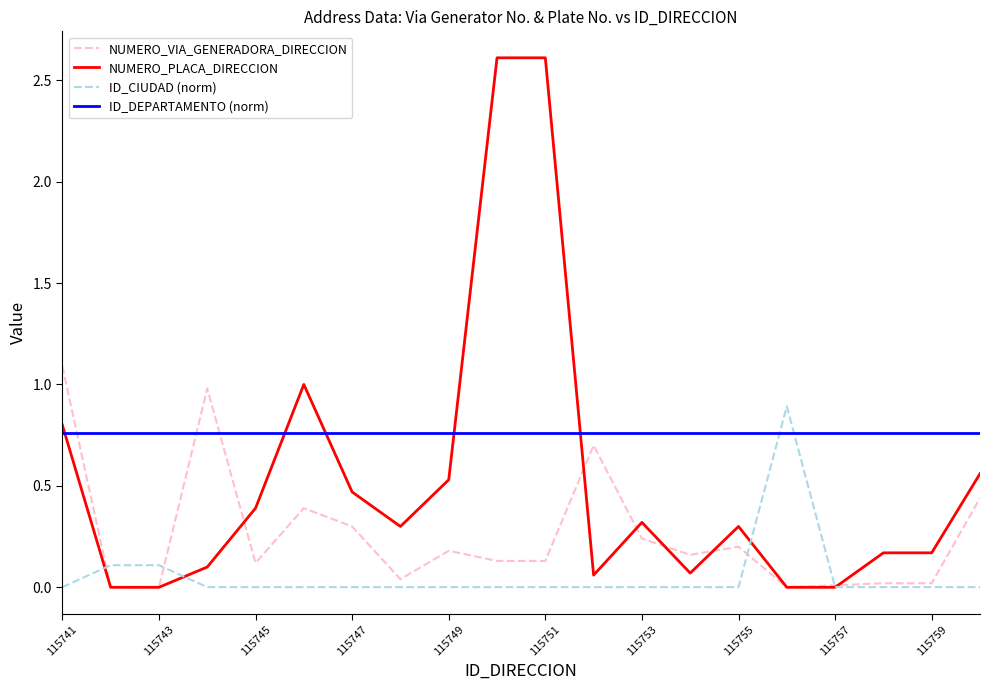

True or false: NUMERO_PLACA_DIRECCION and ID_CIUDAD (norm) intersect in this chart.

True